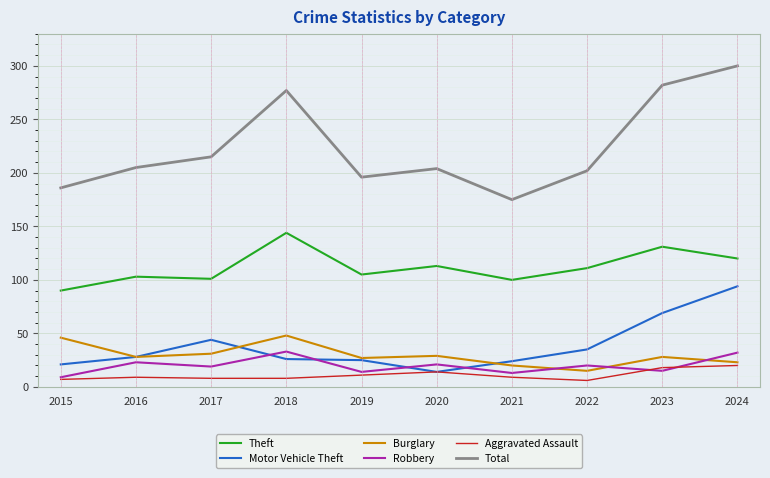

At which category does Burglary reach its first local peak?

2018